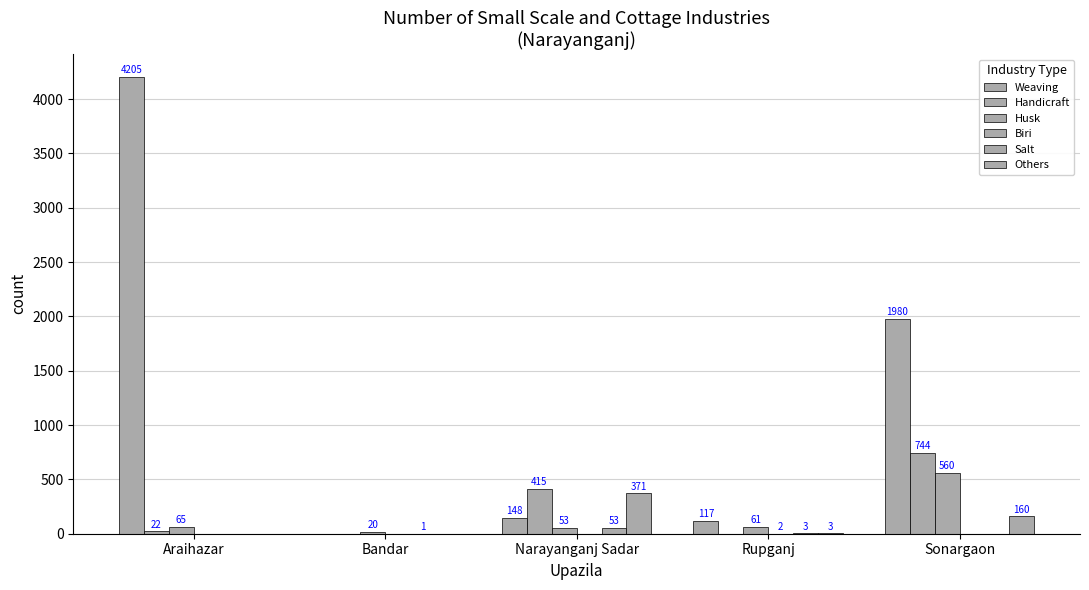

What is the total value across all series at Araihazar?

4292